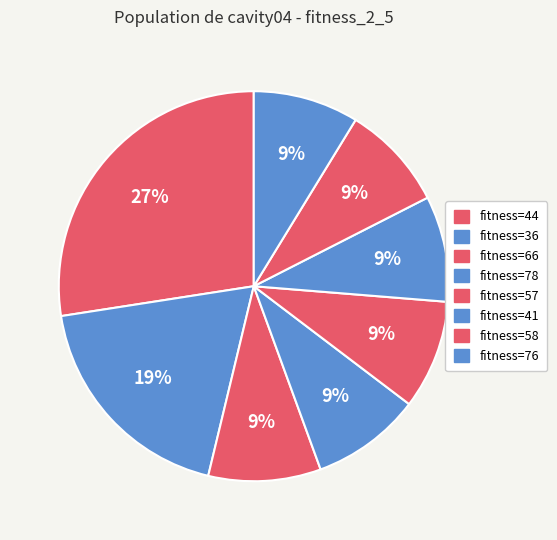

How many slices are in this pie chart?

8